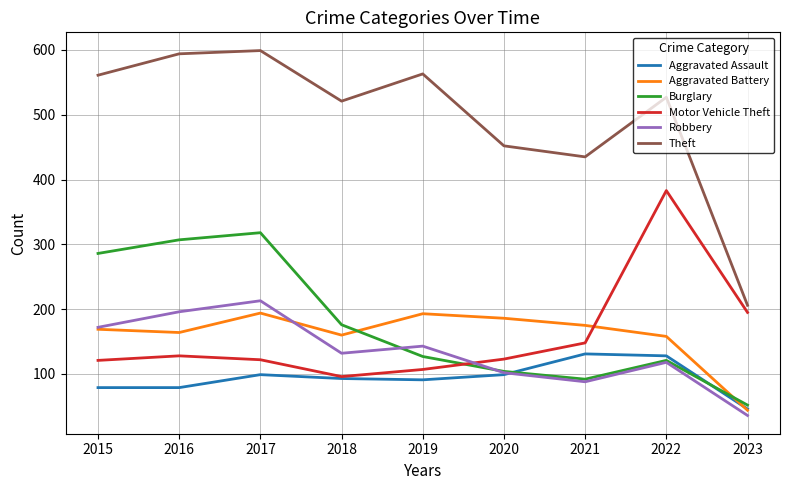

Does the chart display data point markers on the line(s)?

No